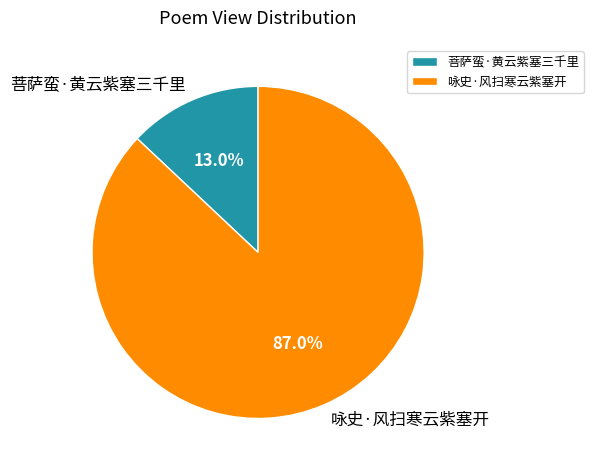

How many segments does this pie chart have?

2